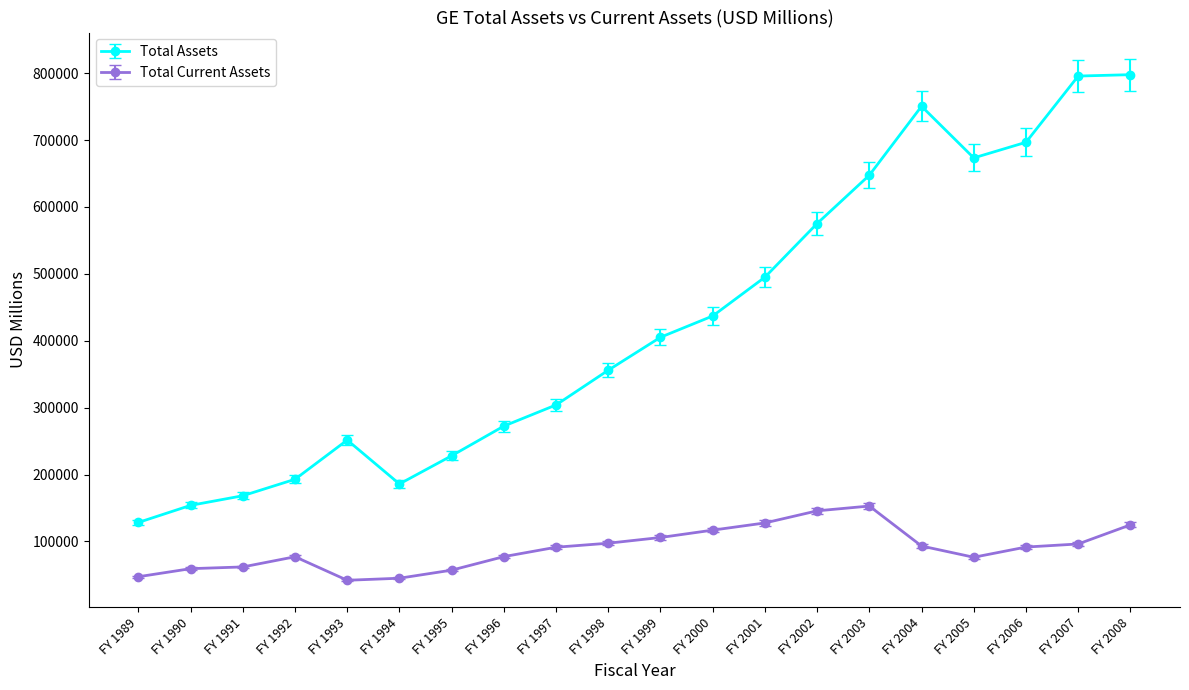

True or false: Total Current Assets has more than 0 points higher than both neighbors.

True